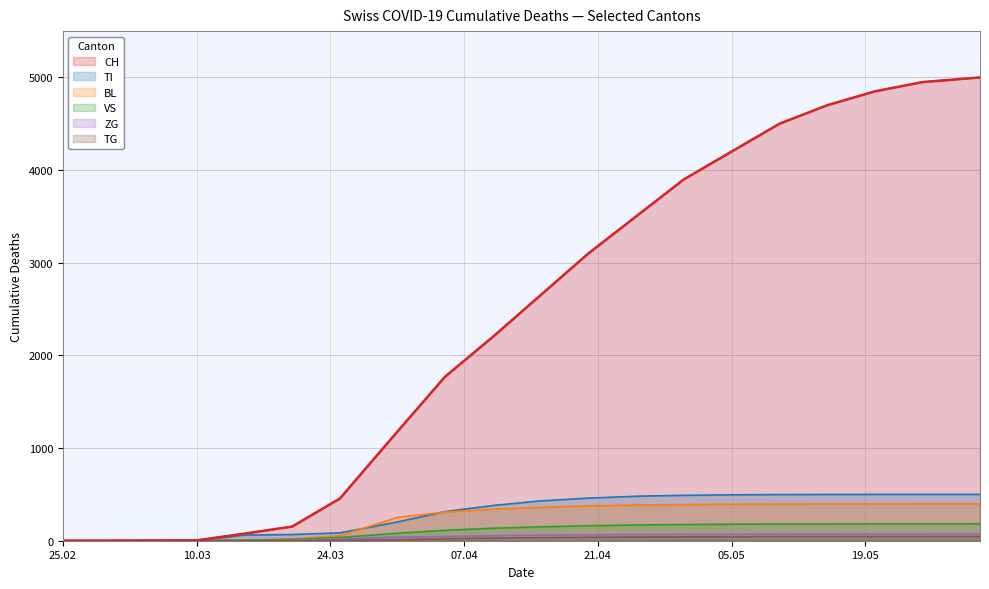

What value does the ZG series have at 2020-05-20, to the nearest 5?

70